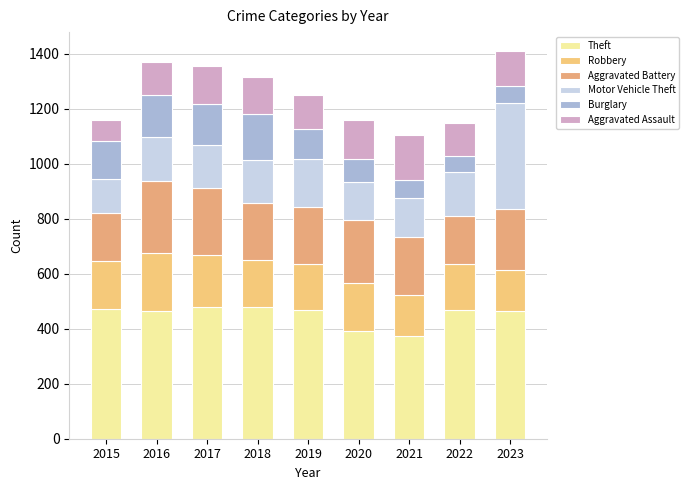

At which category is the sum across all series the highest?

2023